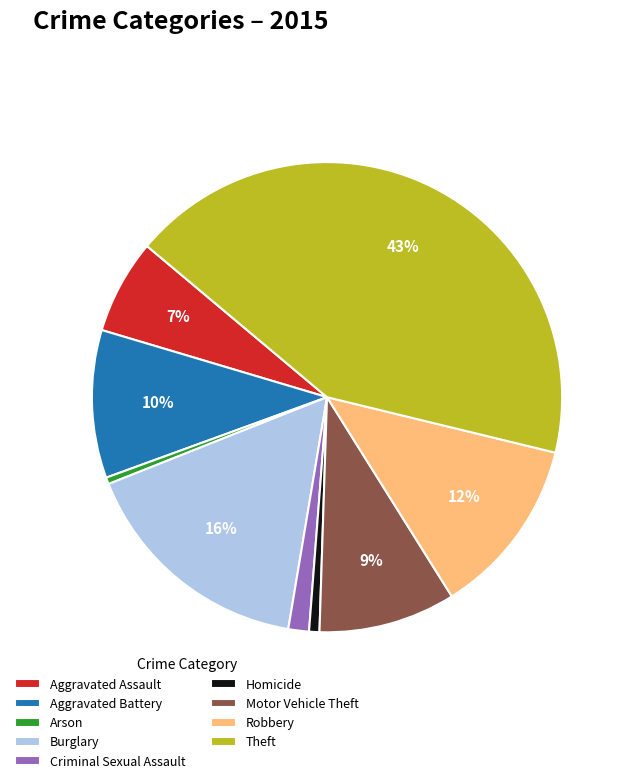

Which has a higher value, Motor Vehicle Theft or Criminal Sexual Assault?

Motor Vehicle Theft